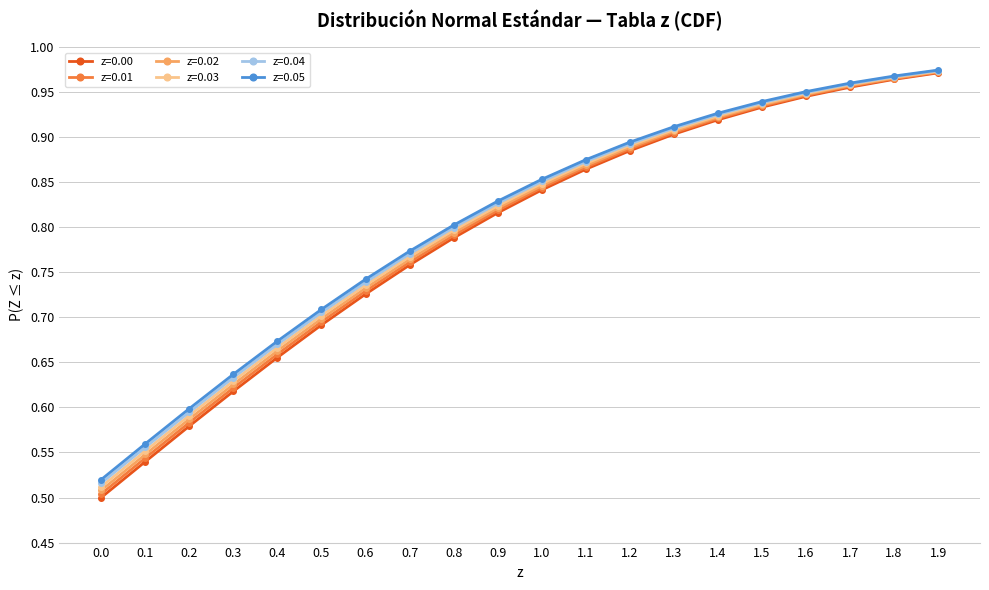

Rank the categories by z=0.01 value from highest to lowest.

1.9, 1.8, 1.7, 1.6, 1.5, 1.4, 1.3, 1.2, 1.1, 1.0, 0.9, 0.8, 0.7, 0.6, 0.5, 0.4, 0.3, 0.2, 0.1, 0.0